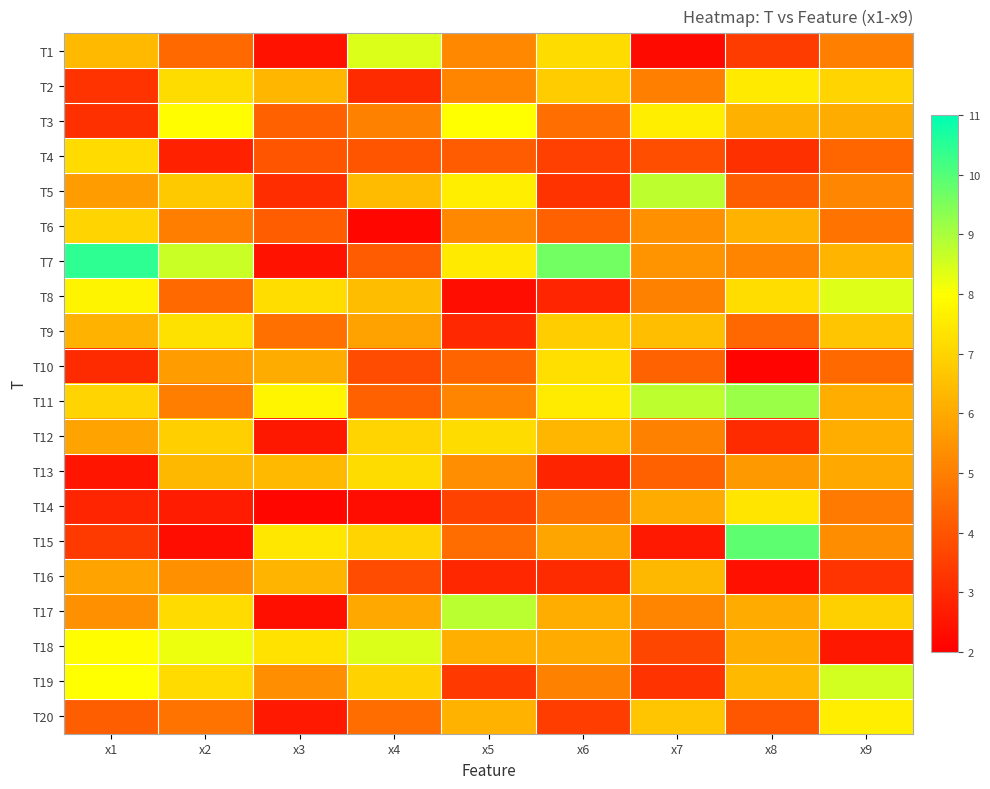

What is the smallest value displayed?

2.1